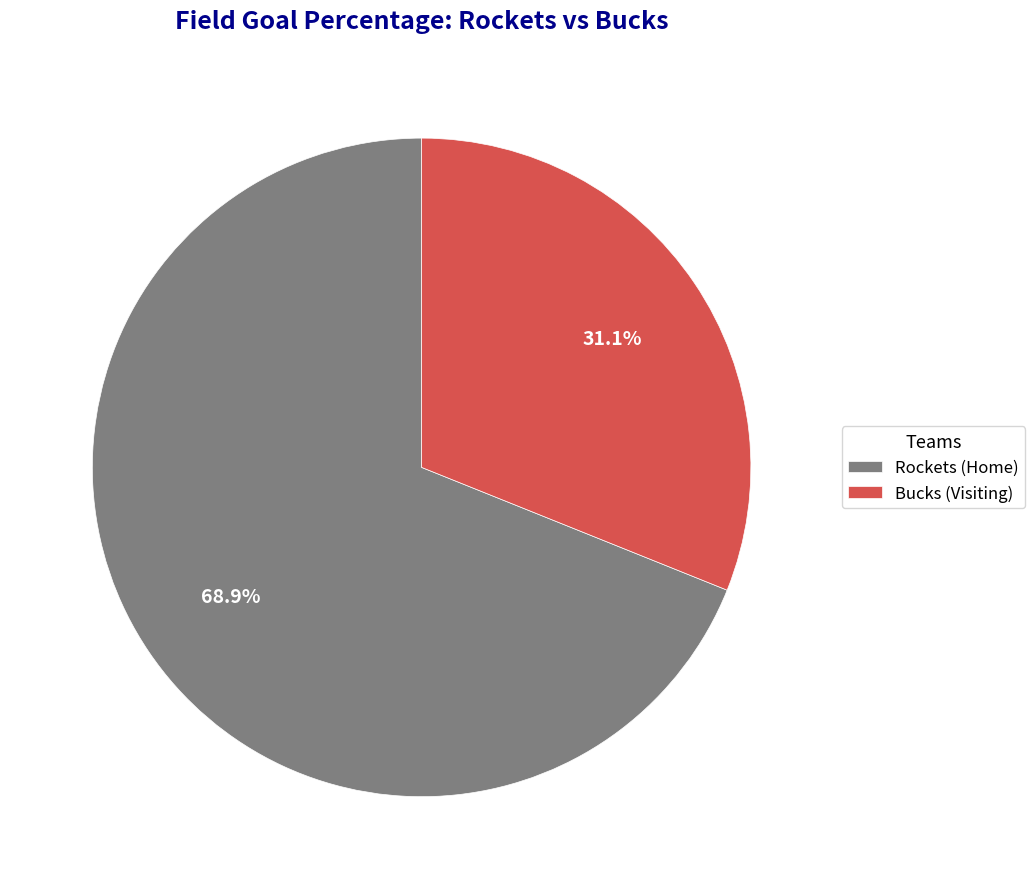

Rank the categories by value from highest to lowest.

Rockets (Home), Bucks (Visiting)